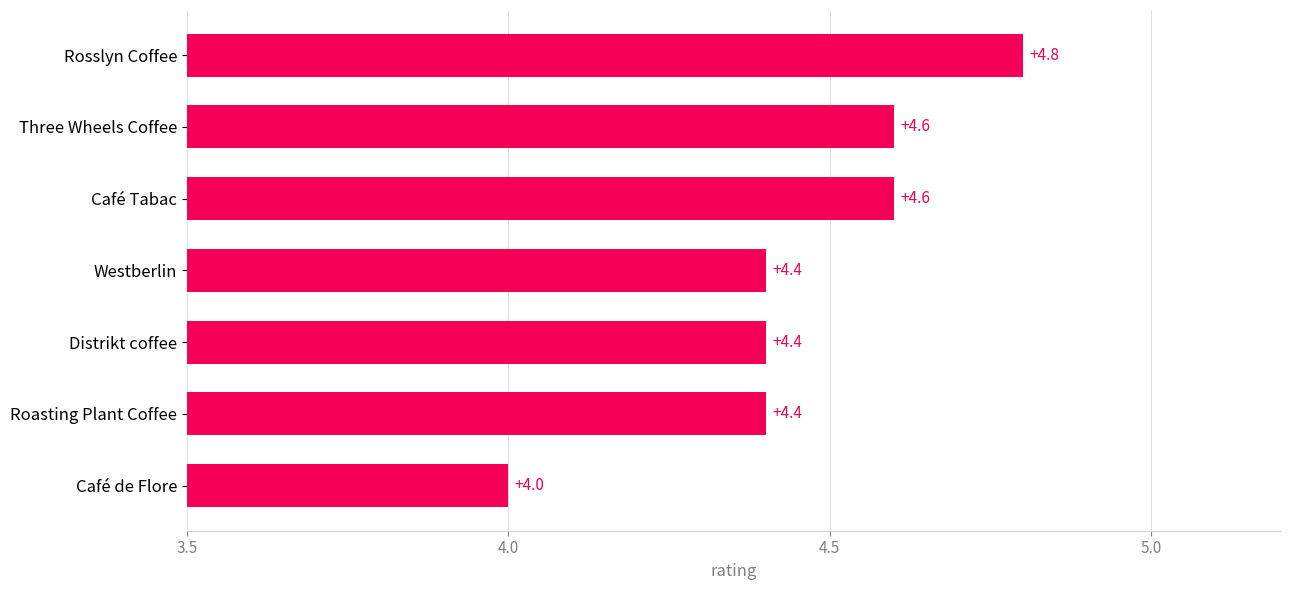

What is the change in value from Café de Flore to Westberlin?

+0.4